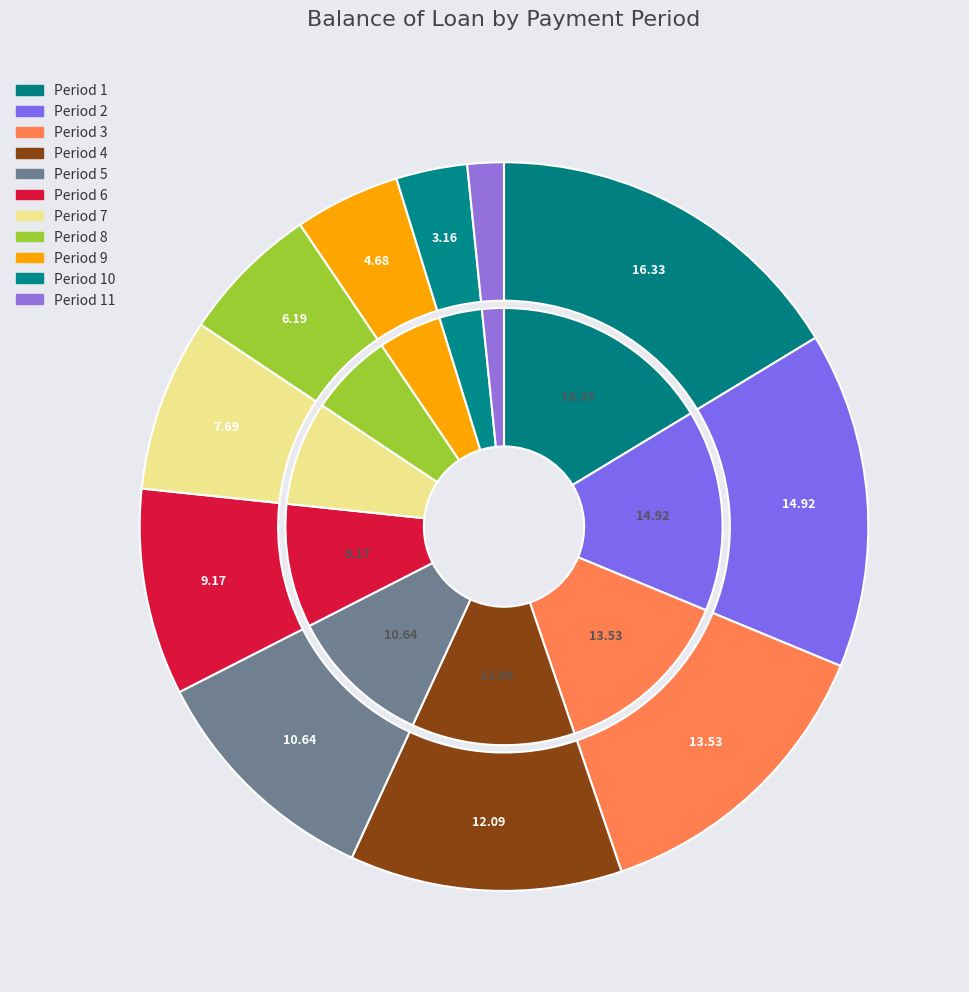

What percentage do 10 and 8 together represent?

9.4%